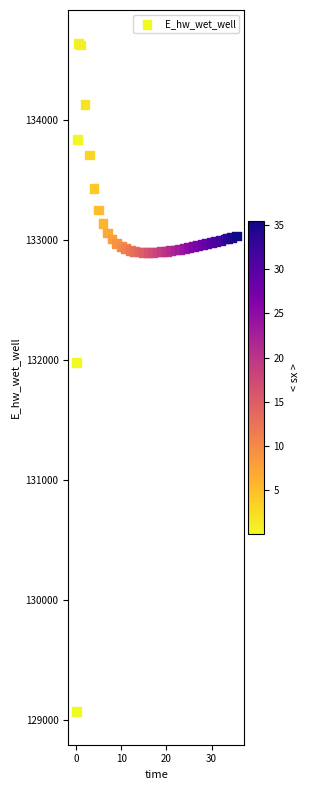

What Y value in the scatter plot is closest to 131853?

131974.8